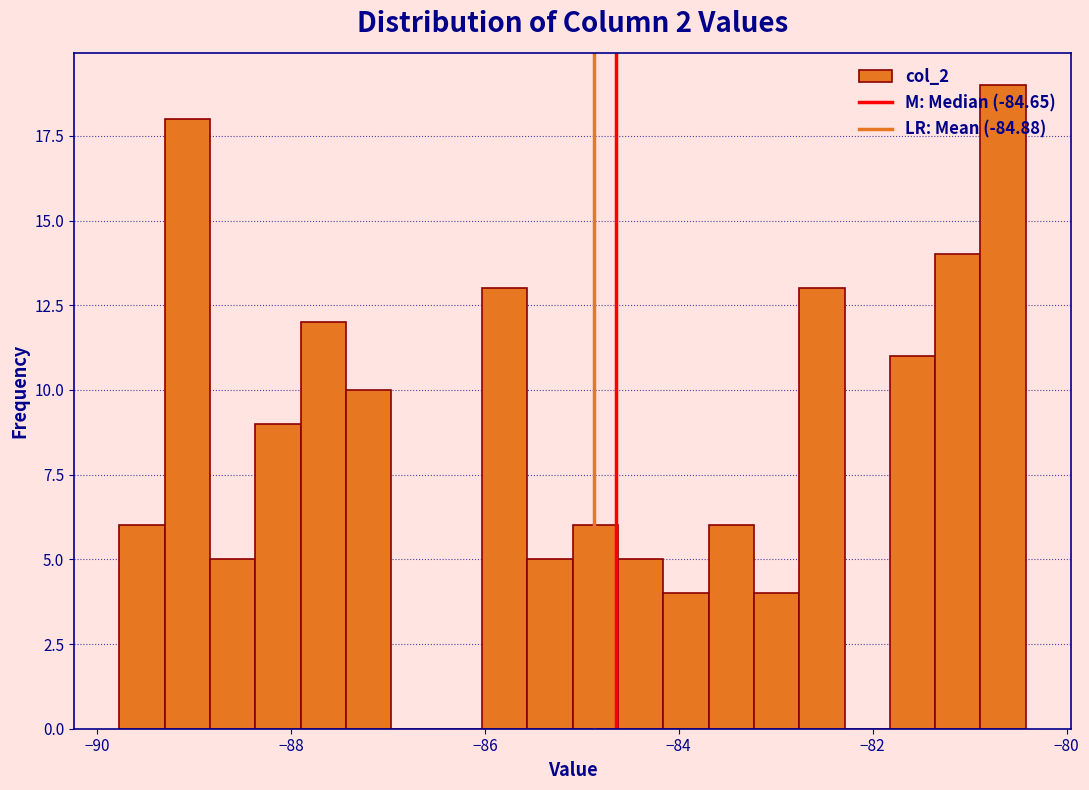

Read against the x-axis, roughly where is the centre of the tallest bar?

-80.6